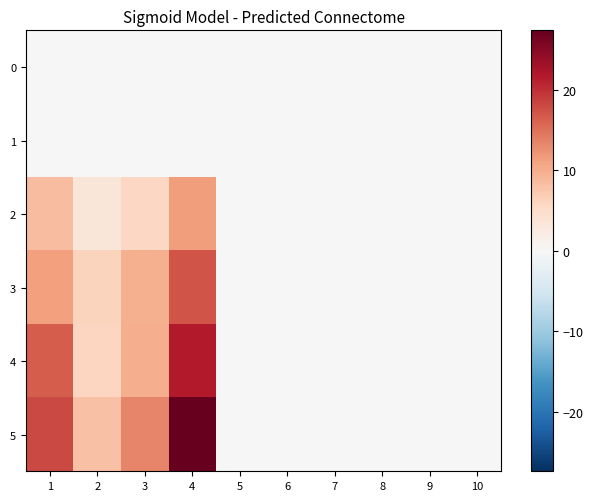

Which series has the largest total across all categories?

5